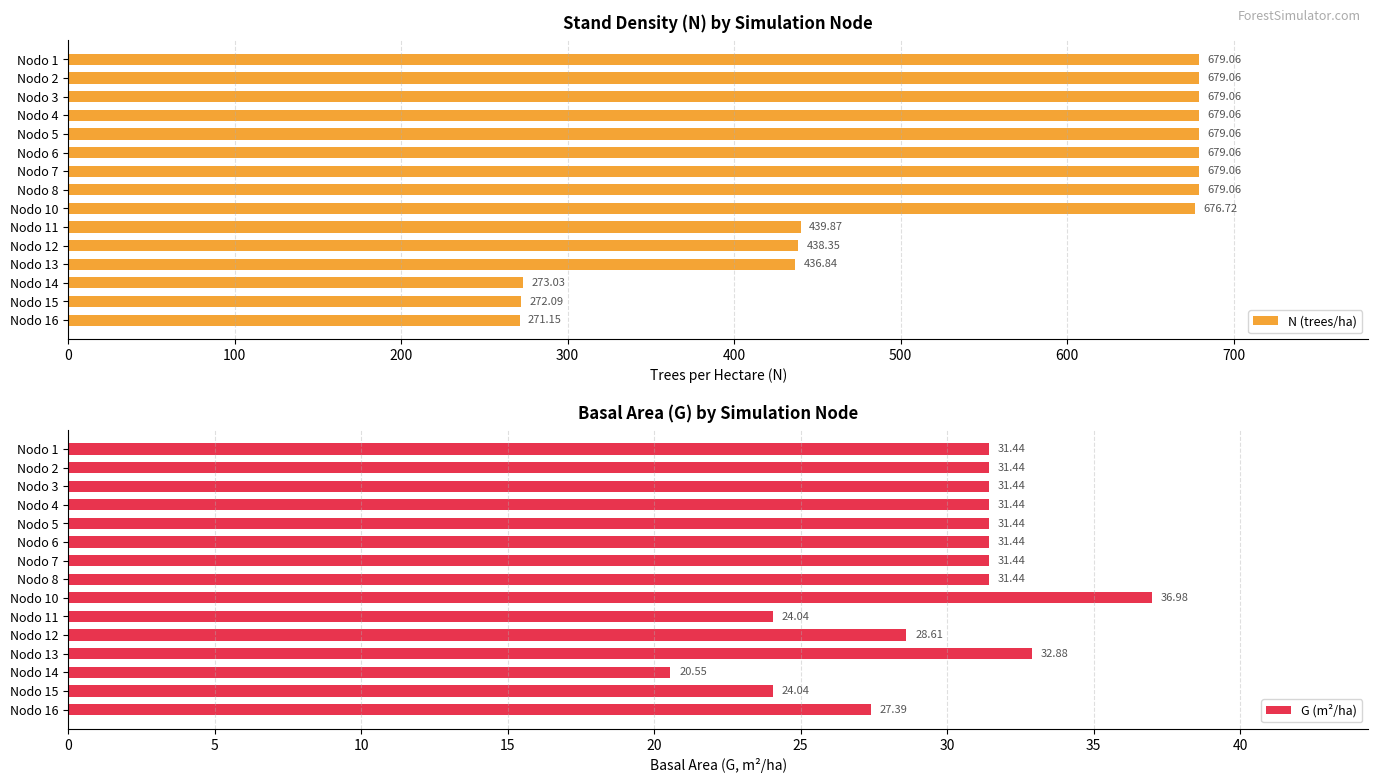

What is the difference between the maximum and minimum values in the N (trees/ha) series?

407.9